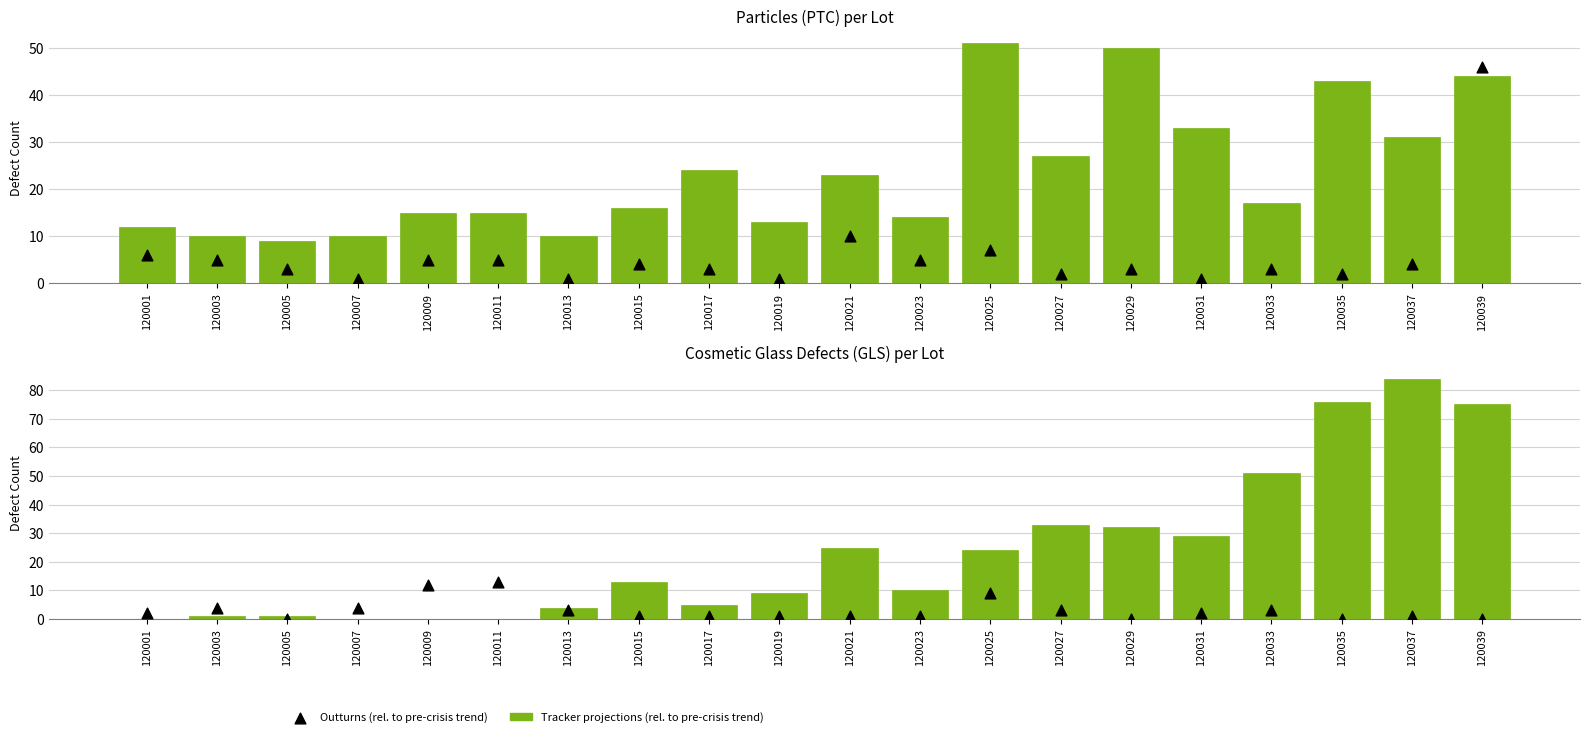

What are all the series names shown in the legend?

Tracker projections (rel. to pre-crisis trend), Outturns (rel. to pre-crisis trend)